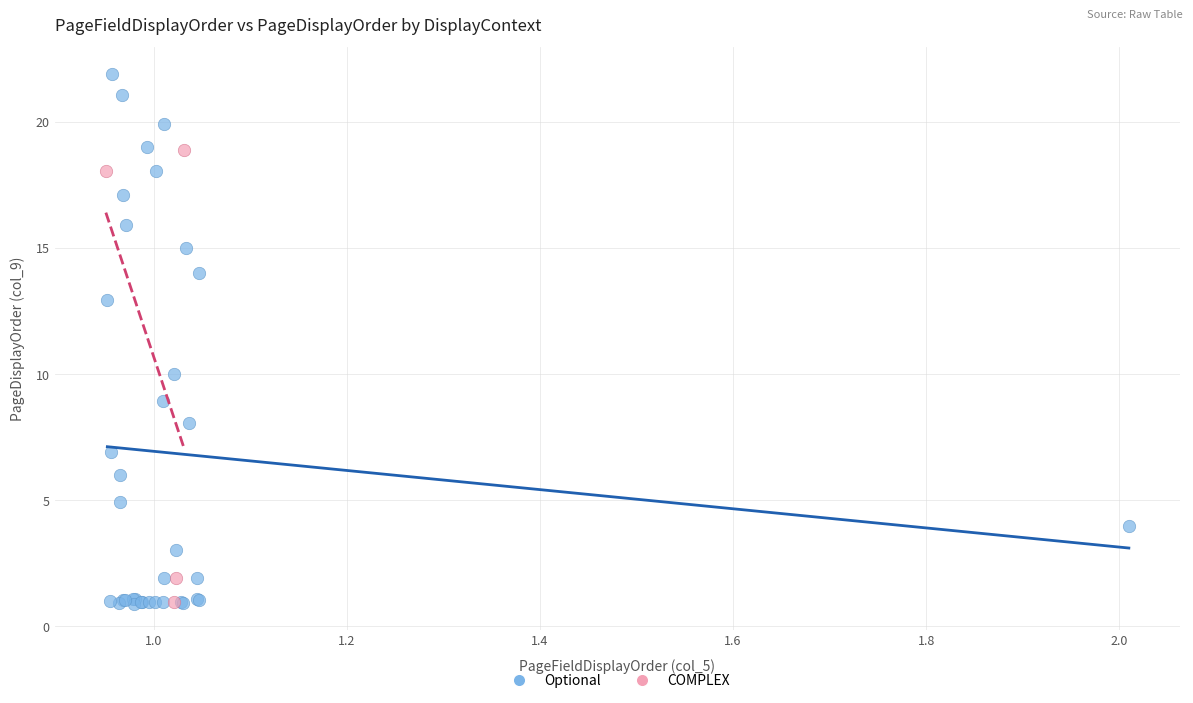

Which series has the largest Y range (max minus min)?

Optional